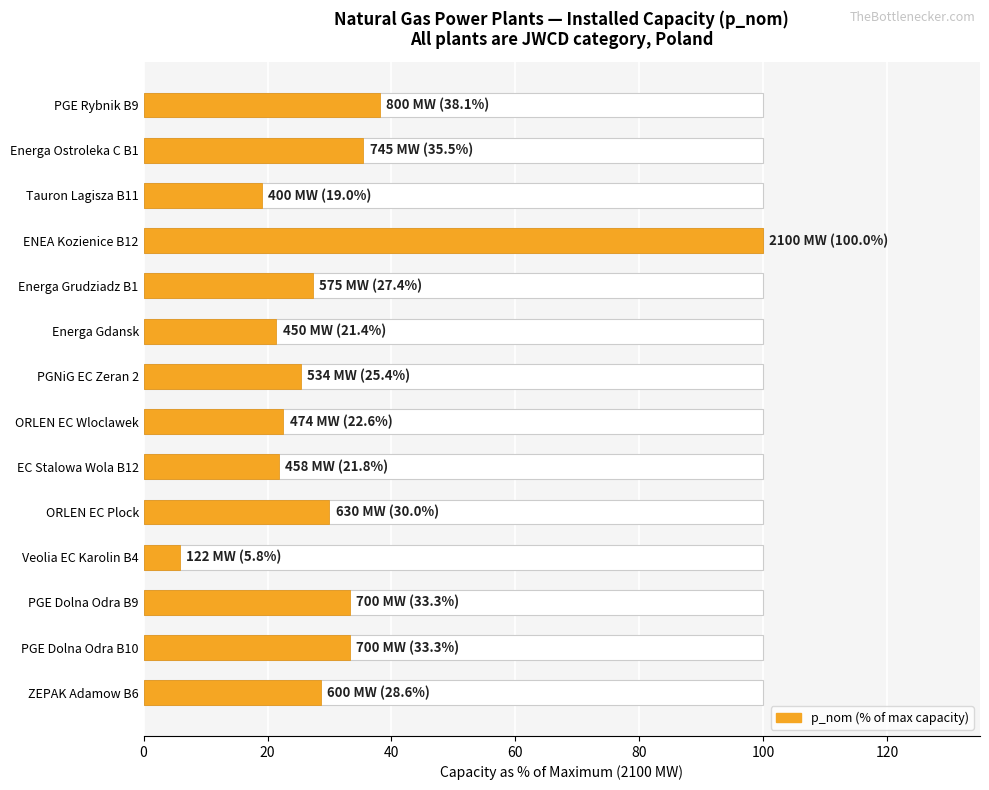

Read the value at ORLEN EC Plock.

30.0